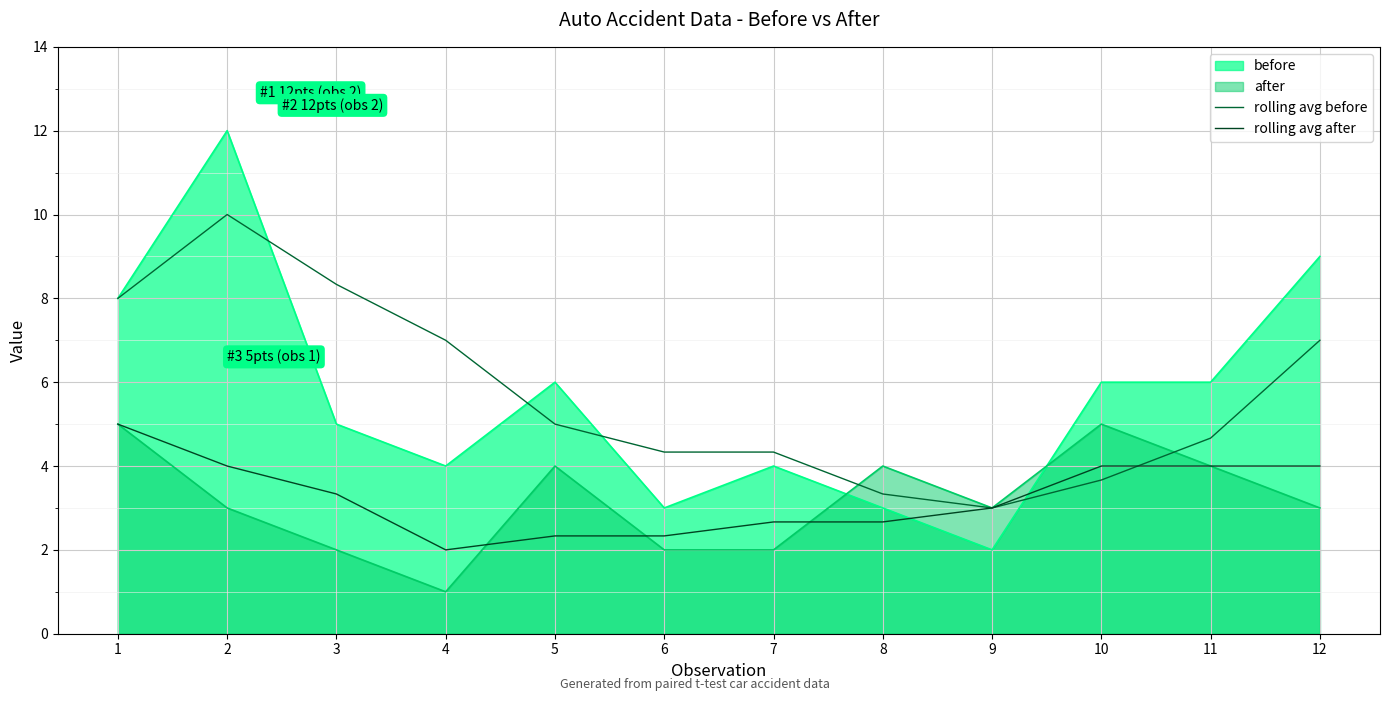

How many interior local peaks does the rolling avg before series have?

1